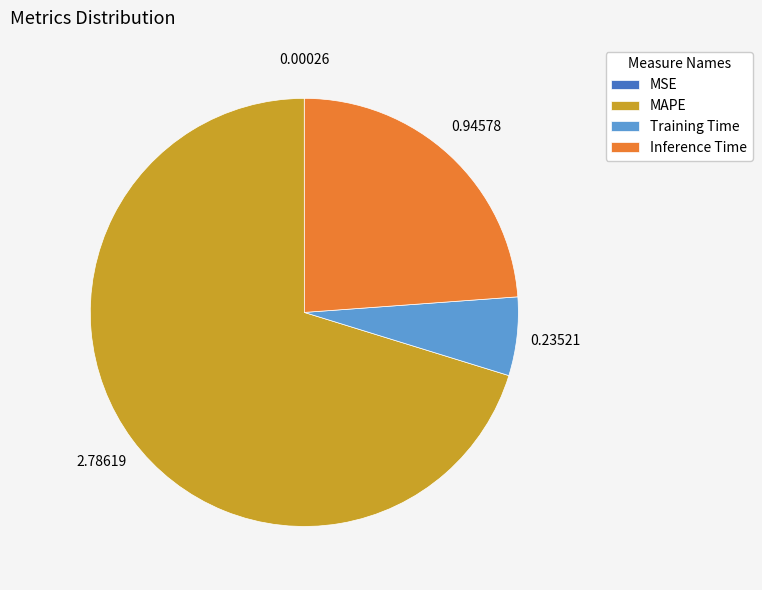

Which category has the biggest portion of the pie?

MAPE